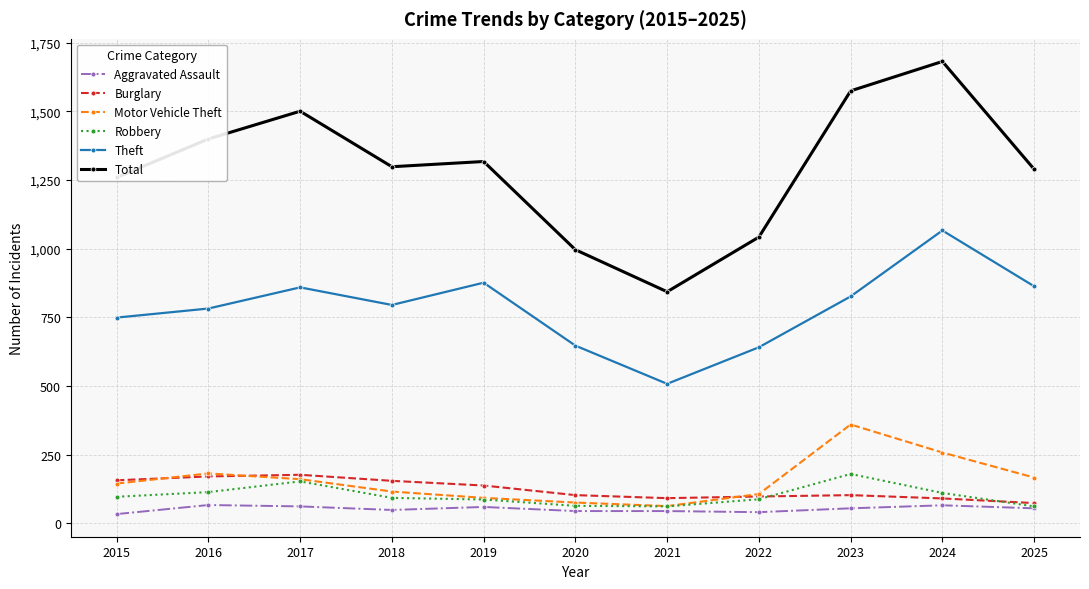

Which series has the largest total across all categories?

Total